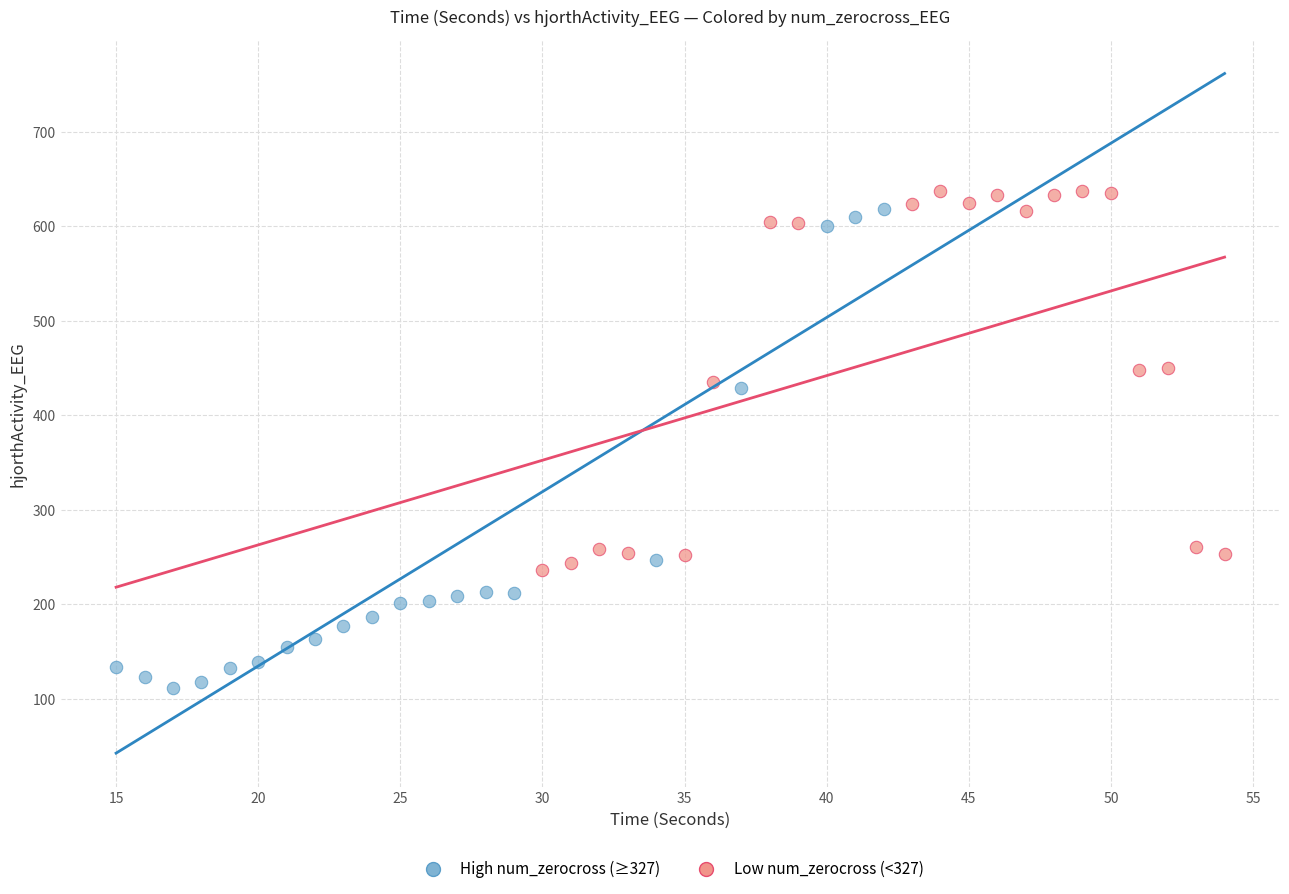

Which series contains the lowest Y value?

High num_zerocross (≥327)